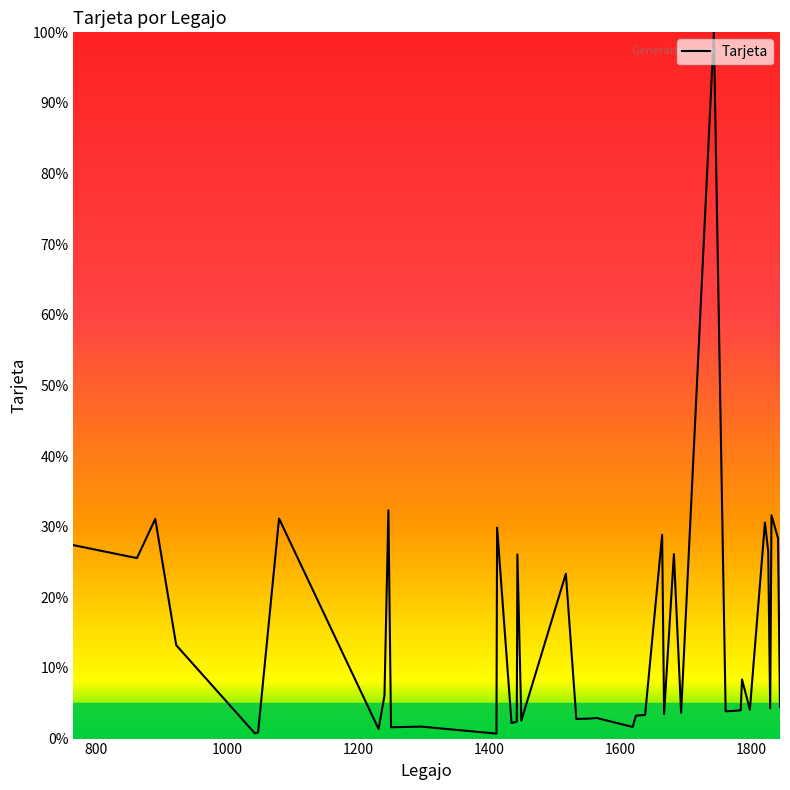

What is the maximum value shown in the chart?

100.0